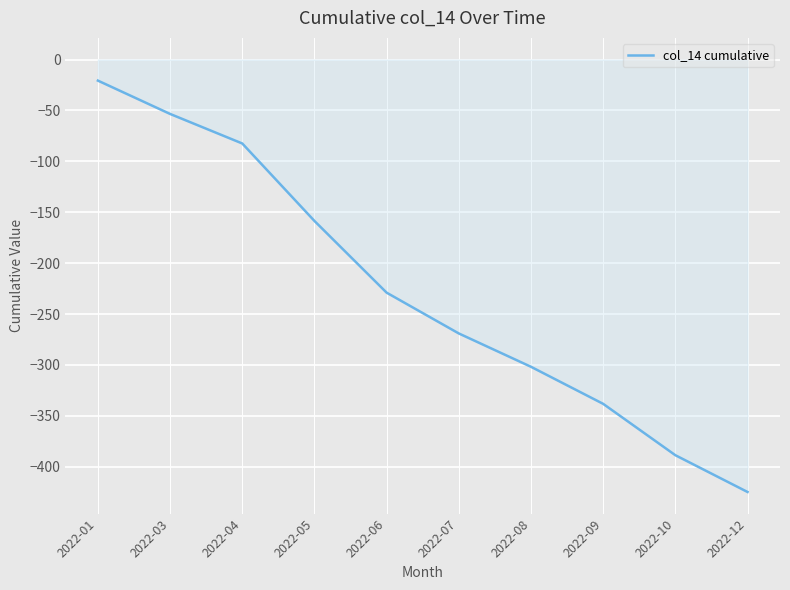

True or false: the data has more than 0 interior local peaks.

False